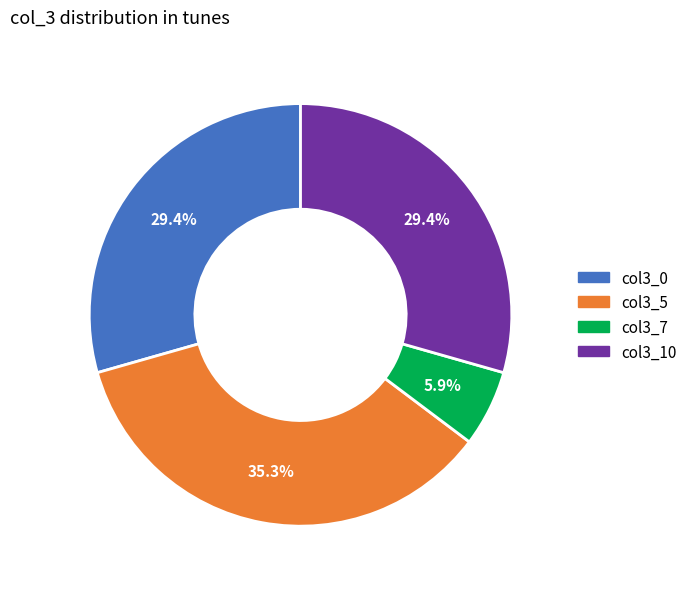

Between col3_10 and col3_7, which is larger?

col3_10